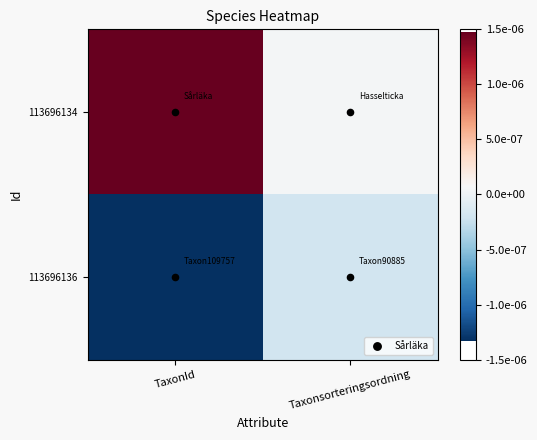

Between Taxonsorteringsordning and TaxonId, which is larger?

TaxonId